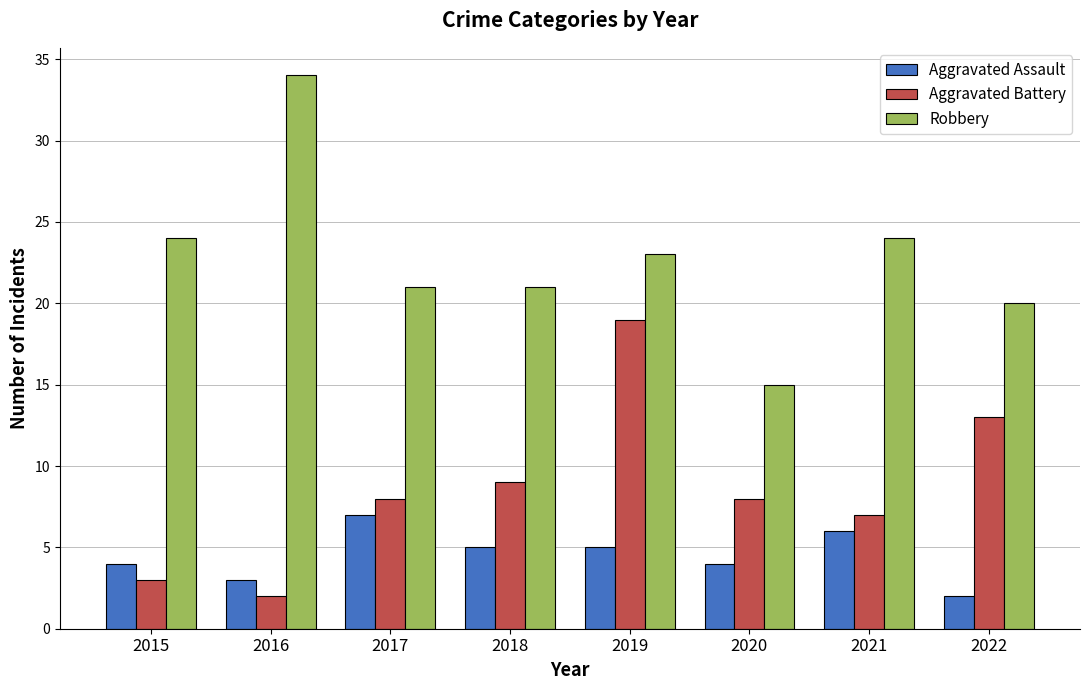

The value of Aggravated Assault at 2020 is 4. True or false?

True